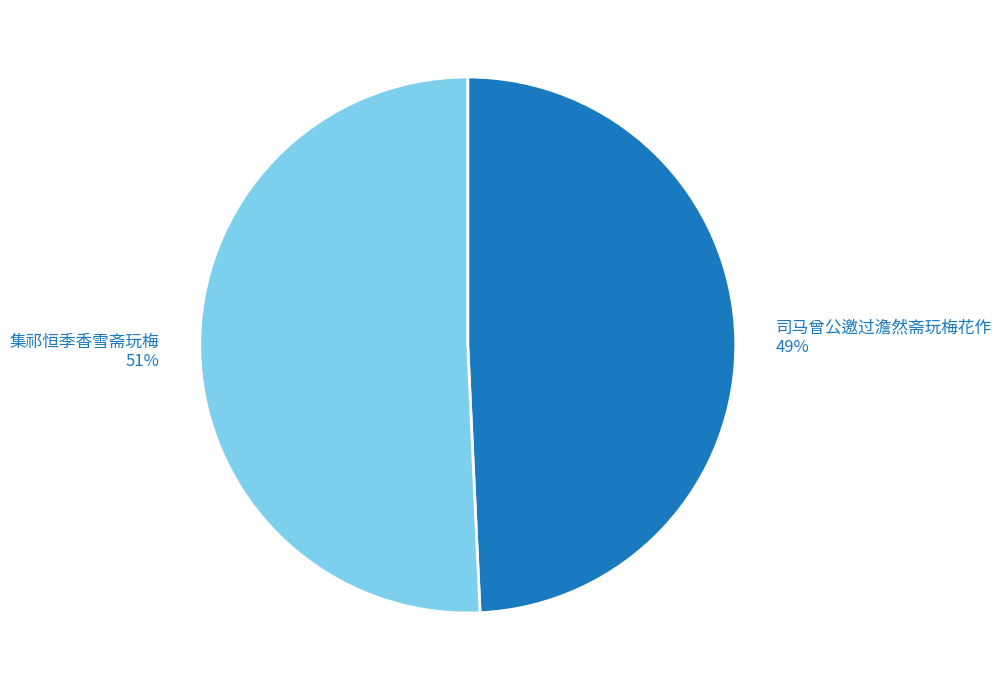

Which category has the smallest portion of the pie?

司马曾公邀过澹然斋玩梅花作